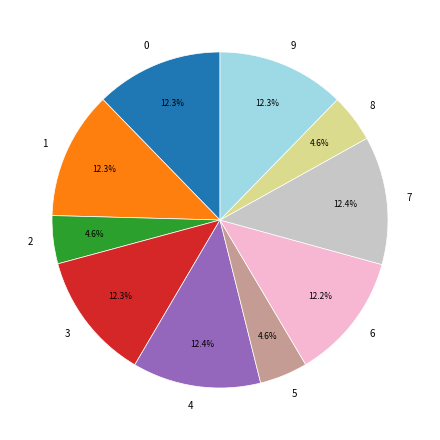

What percentage is NOT represented by 6?

87.8%